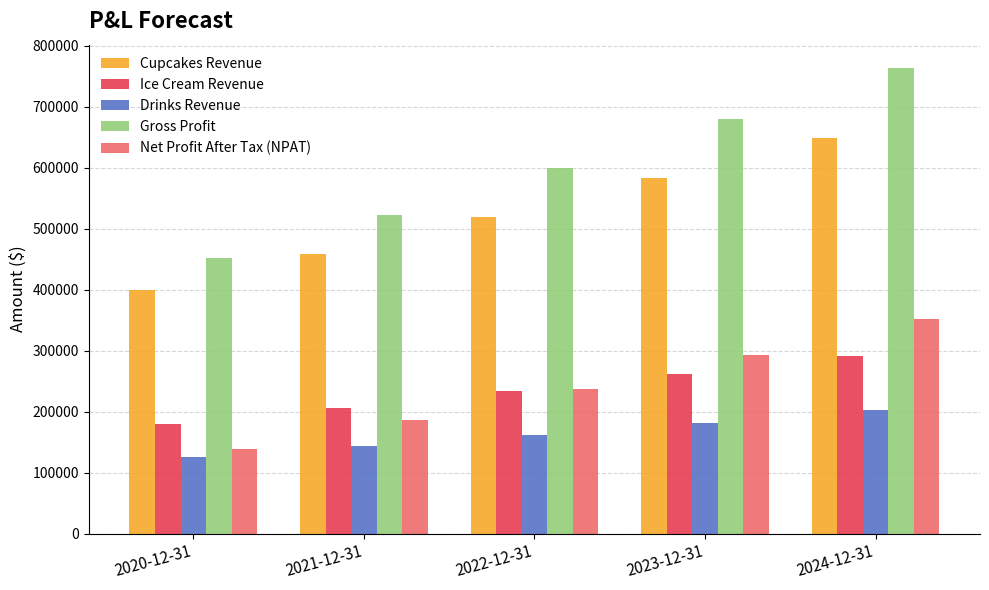

What is the difference between the Drinks Revenue values at 2023-12-31 and 2020-12-31?

57076.1